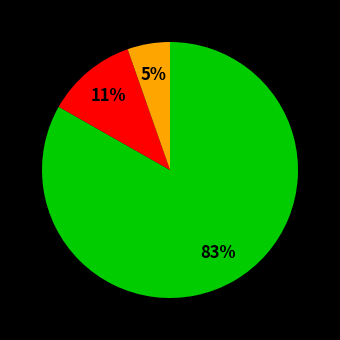

How many segments does this pie chart have?

3